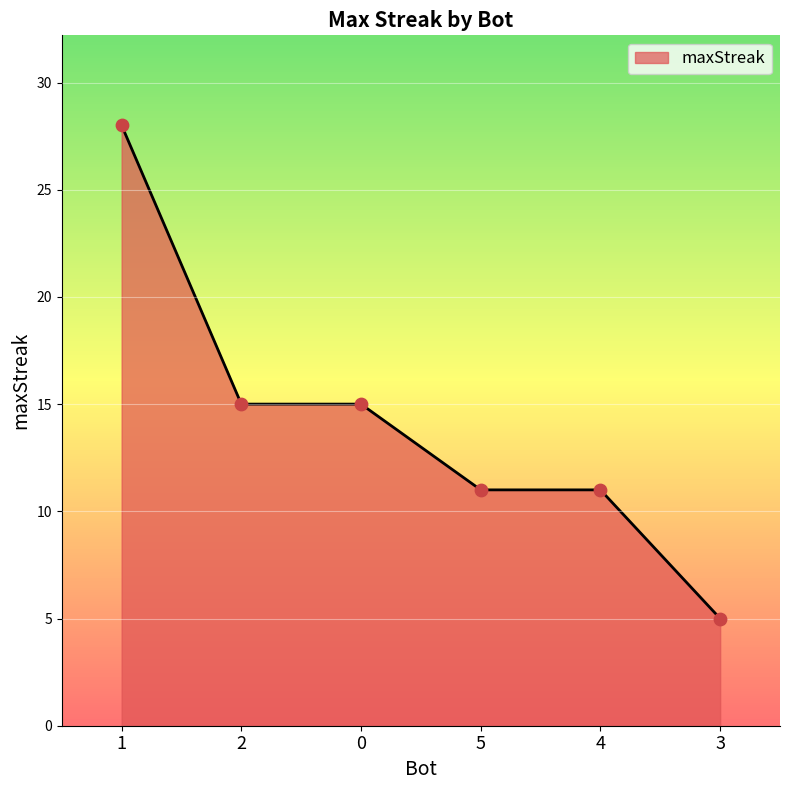

What is the change in value from 1 to 3?

-23